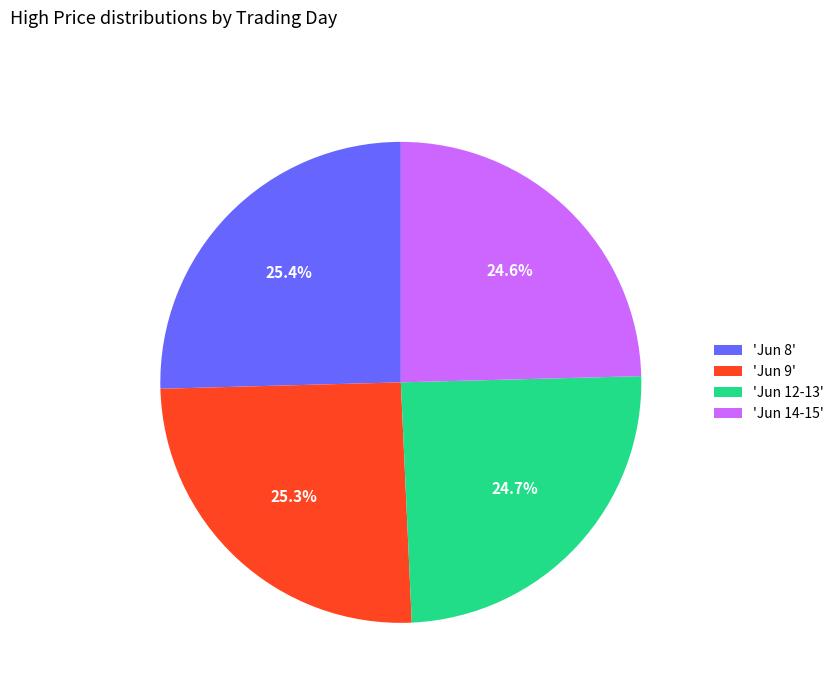

How many slices are in this pie chart?

4